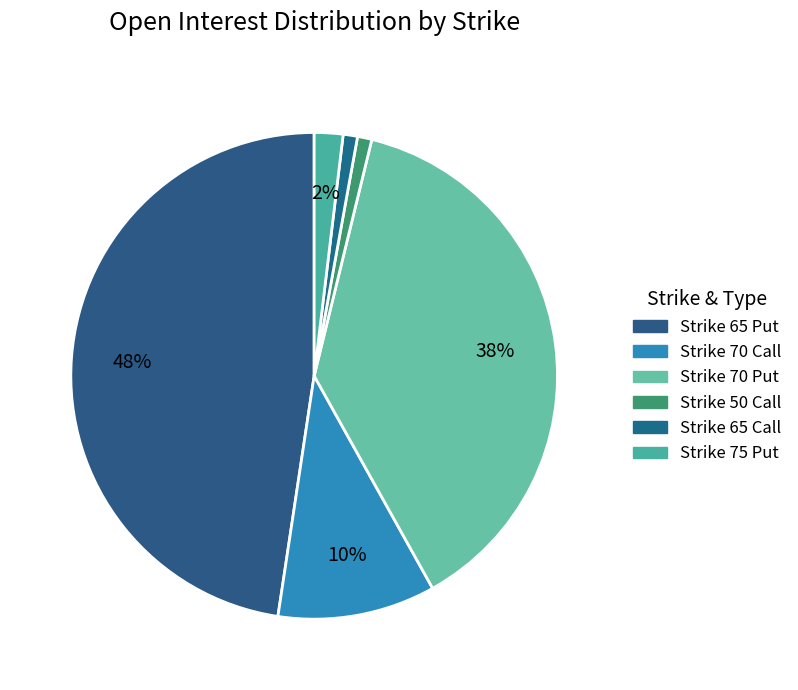

How many slices are in this pie chart?

6